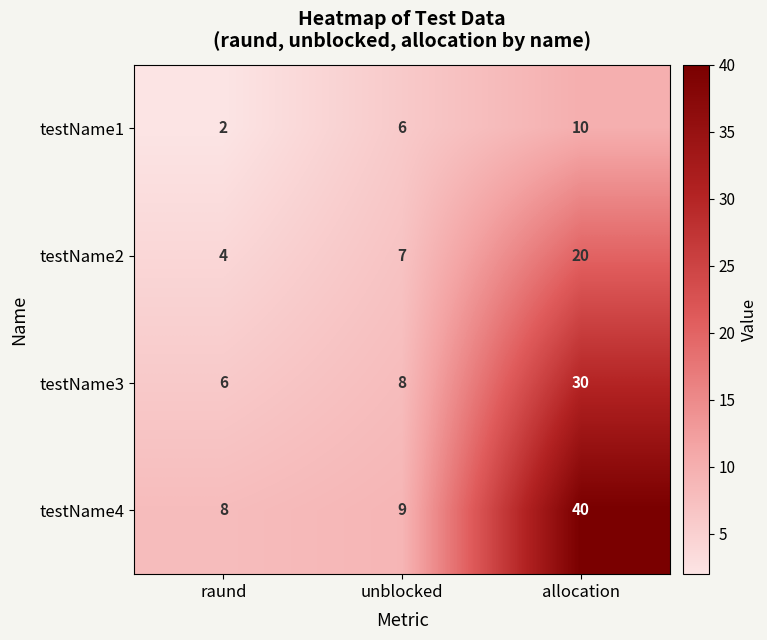

What is the average value of the testName2 series?

10